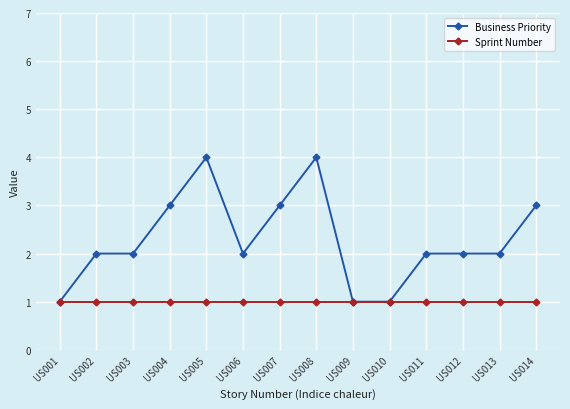

Which series has the largest total across all categories?

Business Priority